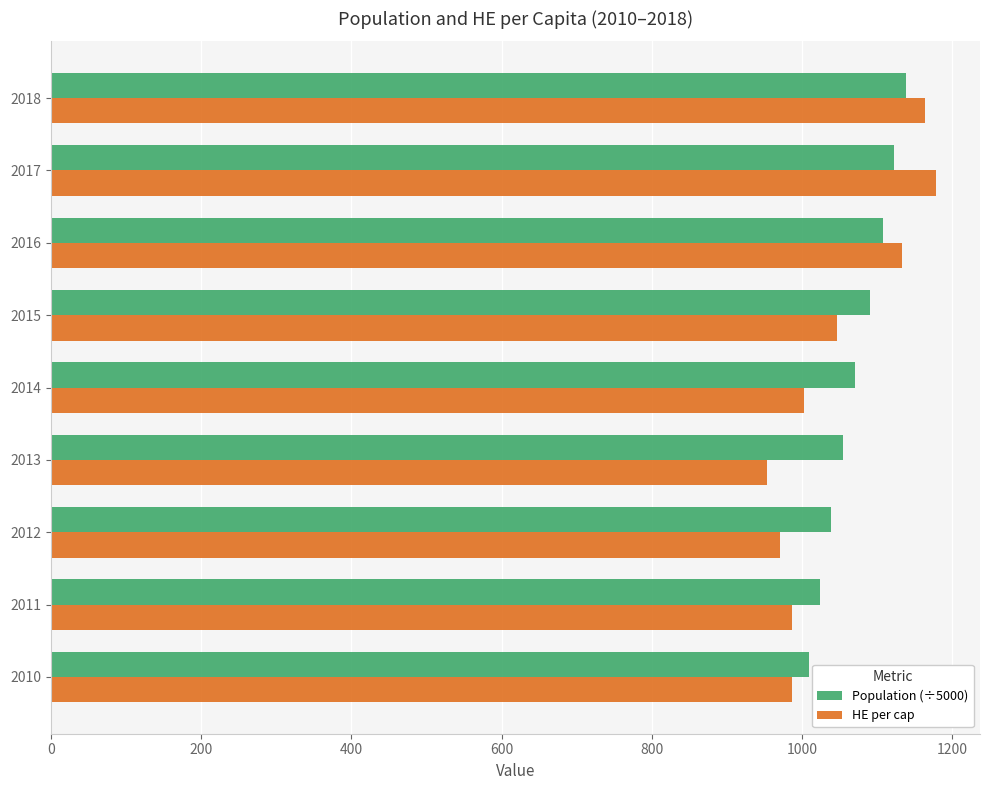

Between 2011 and 2016, which series saw the biggest shift?

HE per cap